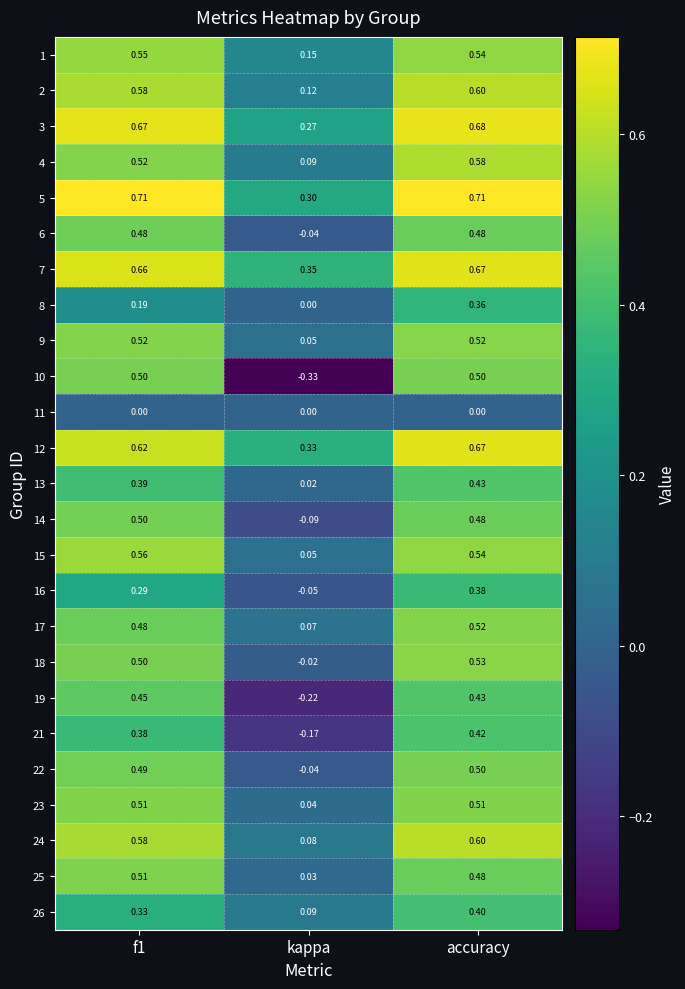

At which label is 12 closest to 0?

kappa